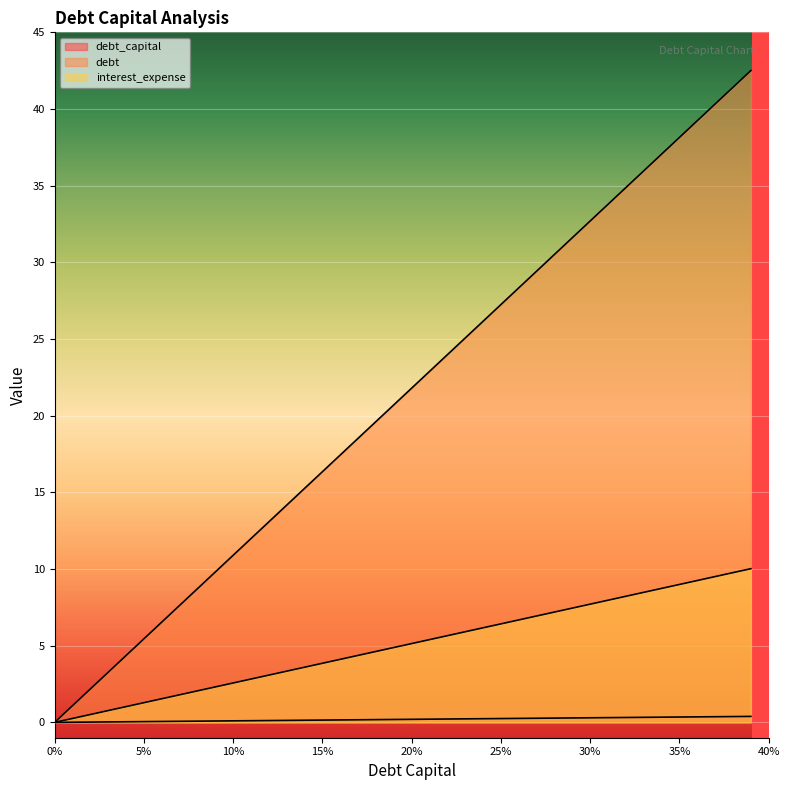

Which has a higher value, 0.29 or 0.18?

0.29